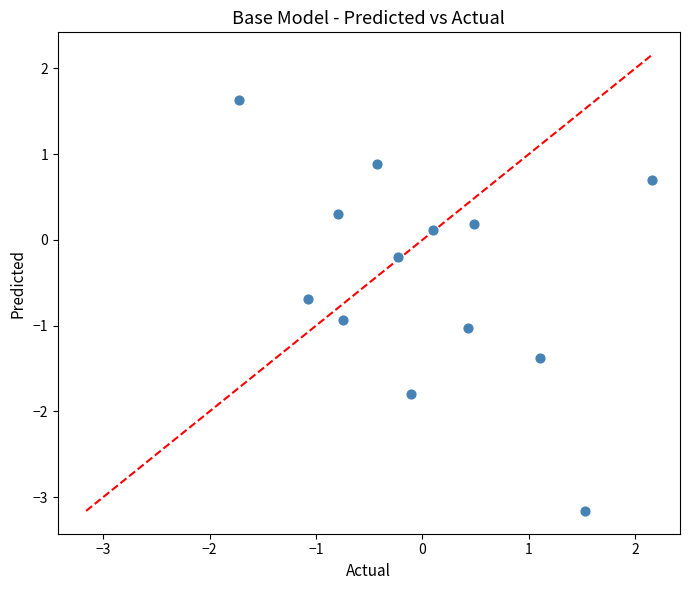

What is the range of X values (max minus min)?

3.9